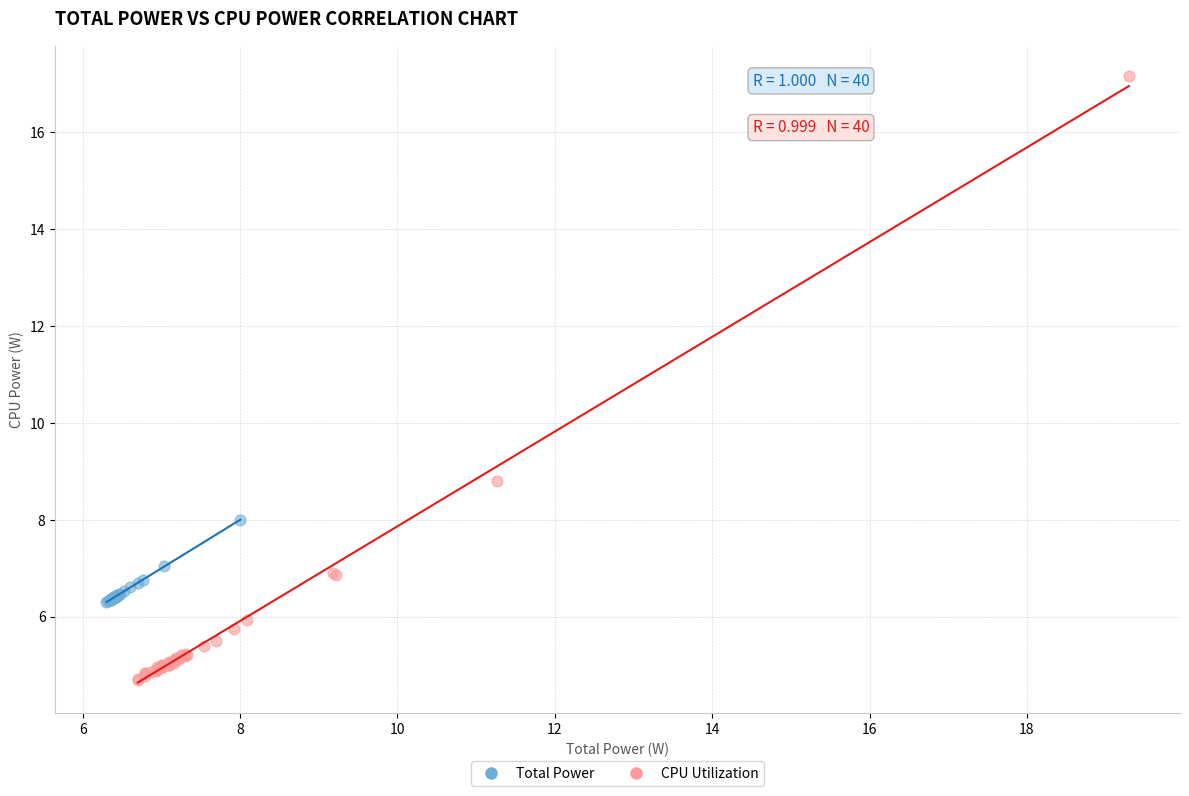

Which series has the largest Y range (max minus min)?

CPU Utilization